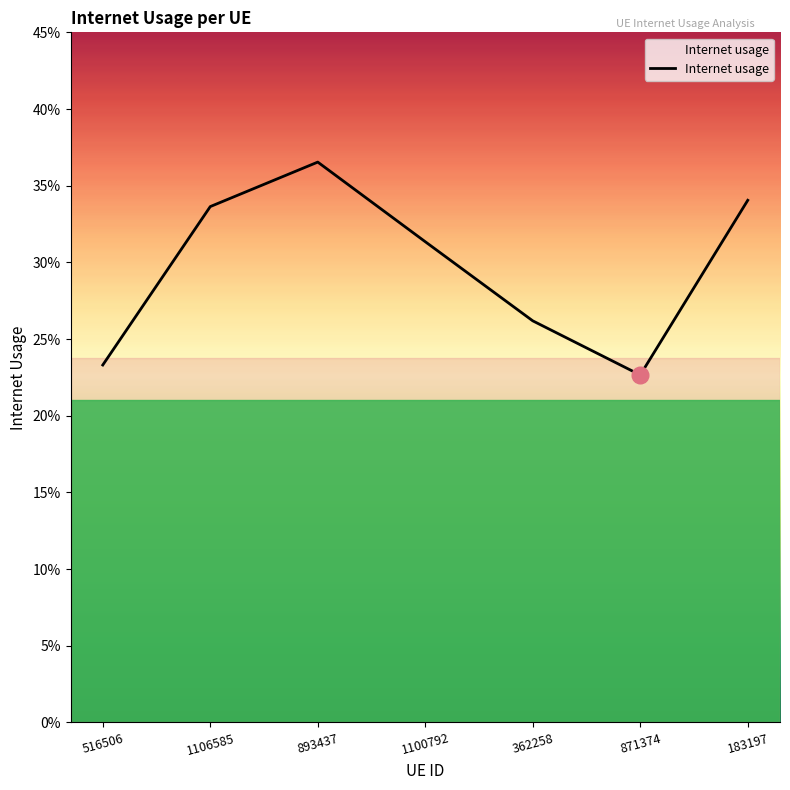

List the labels in order of value, largest first.

893437, 183197, 1106585, 1100792, 362258, 516506, 871374